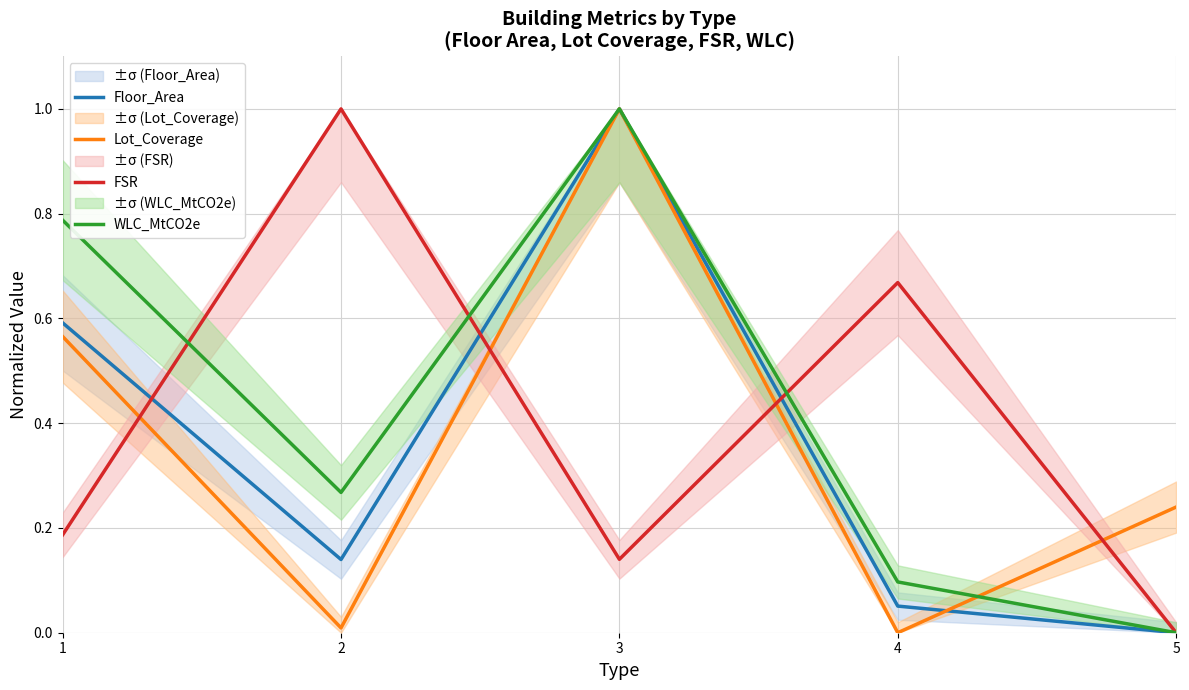

What is the spread (max minus min) of values at 1?

0.6